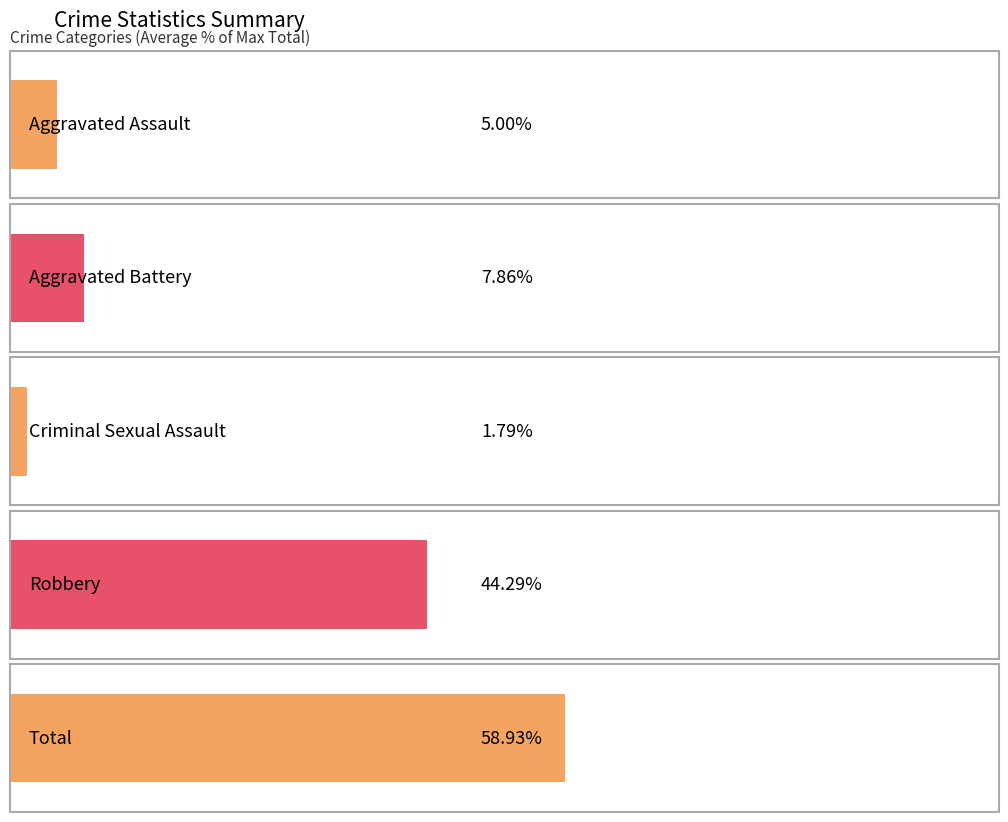

The value of Criminal Sexual Assault at 2023 is -1. True or false?

False